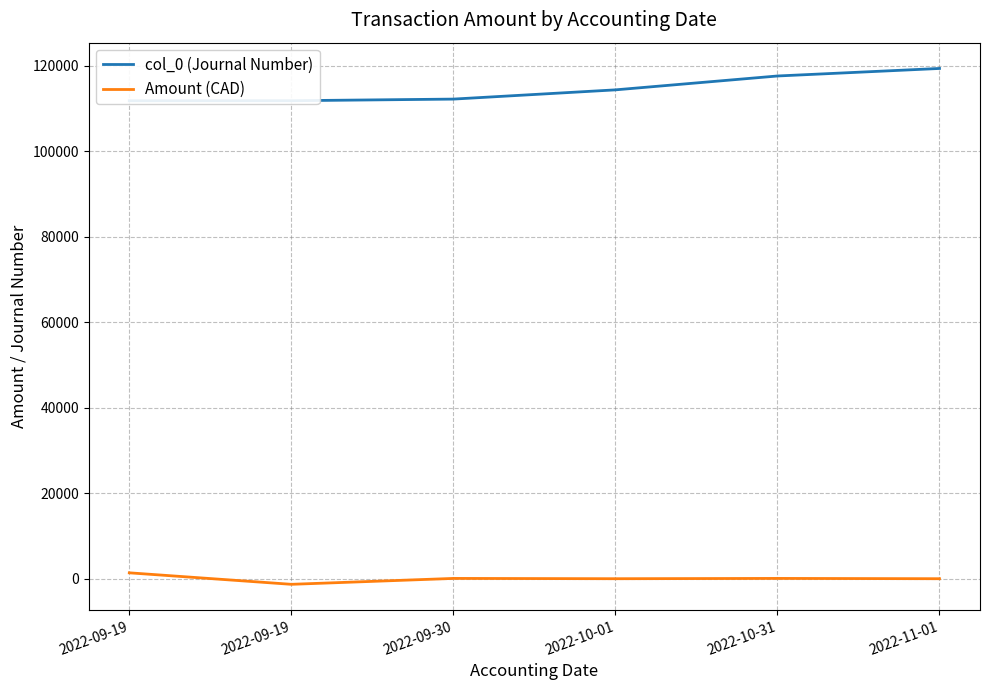

True or false: col_0 (Journal Number) and Amount (CAD) cross at least once.

False